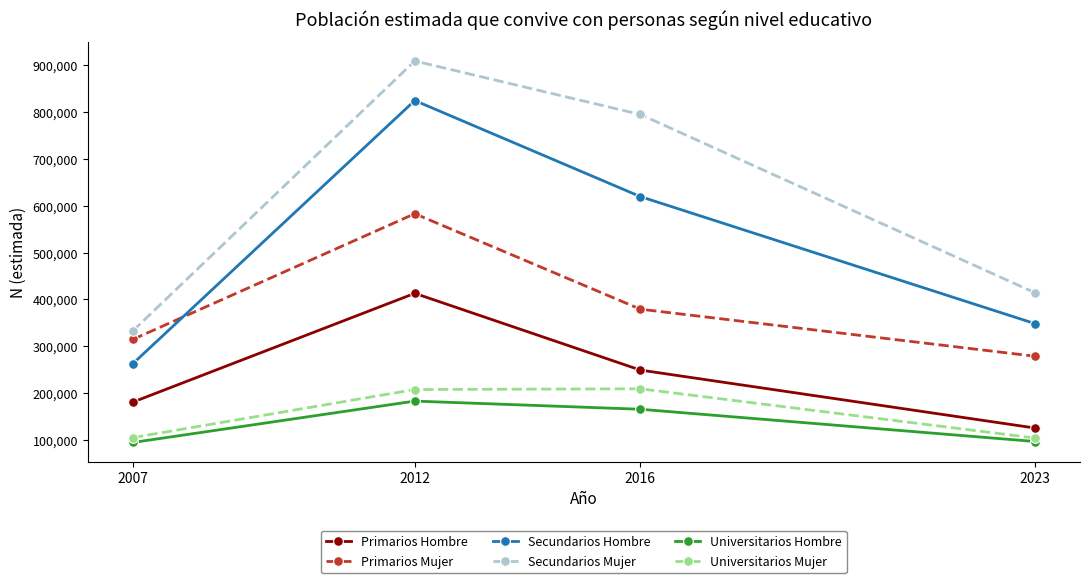

What is the value of the Primarios Hombre point at the 2nd from the left?

413135